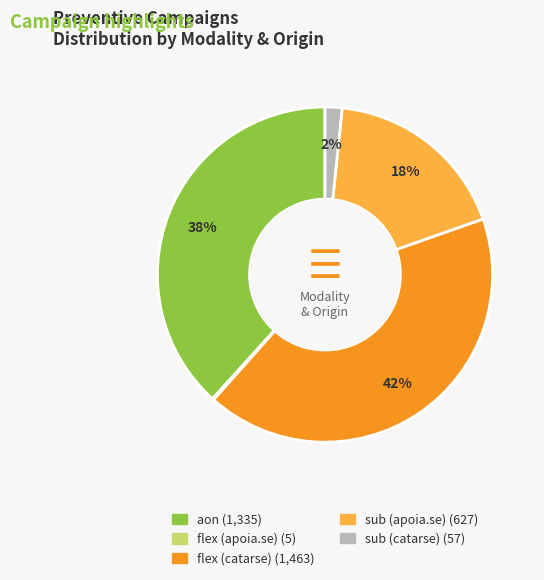

To the nearest percent, what is the difference between the largest and smallest slice percentages?

42%